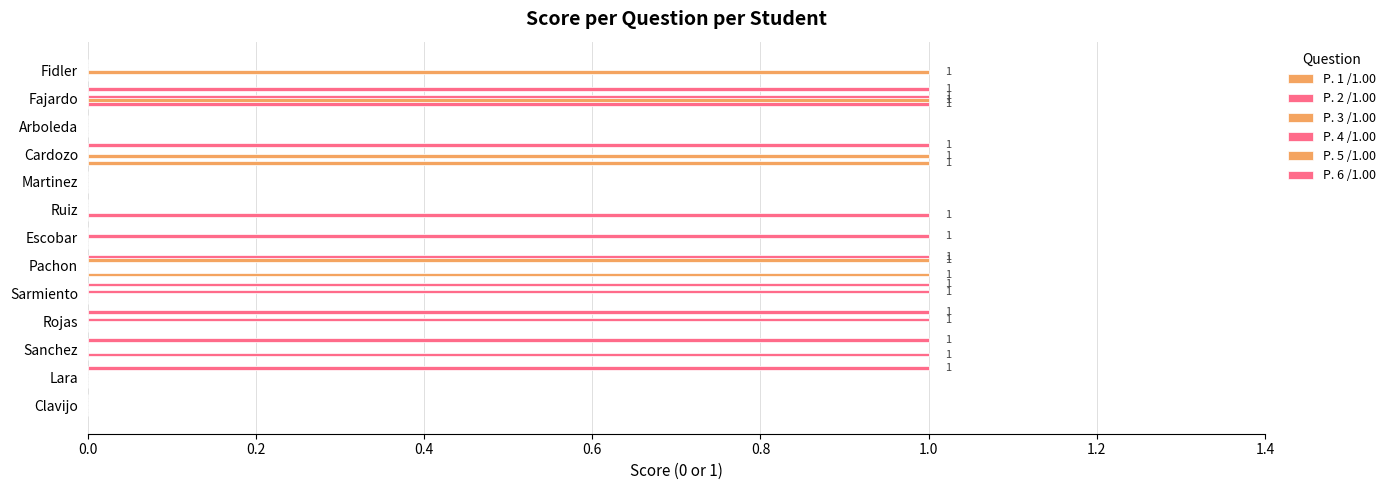

How many series are shown in this chart?

6